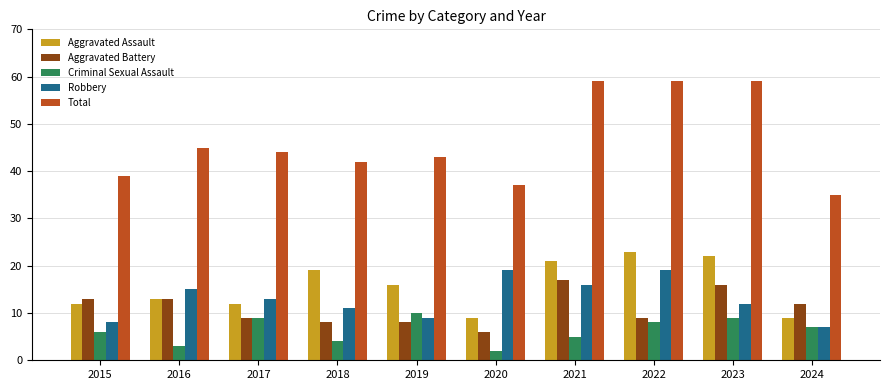

The value of Criminal Sexual Assault at 2023 is 9. True or false?

True